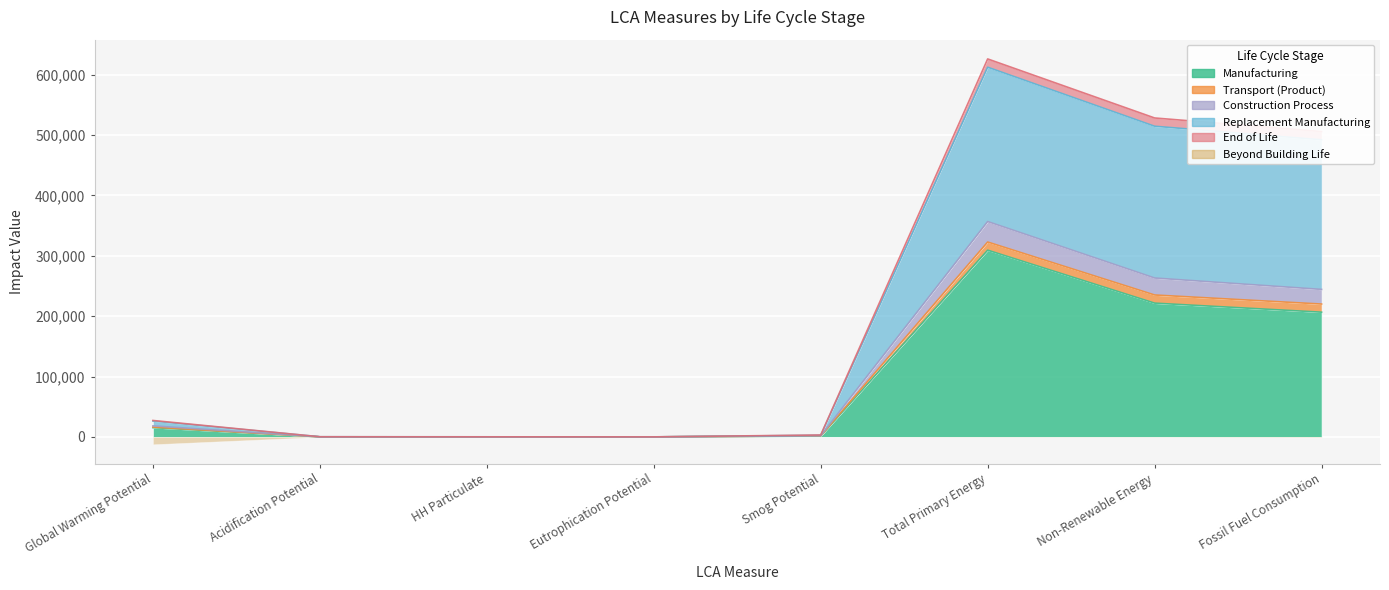

True or false: Manufacturing has a value of 221513.4 at Non-Renewable Energy.

True